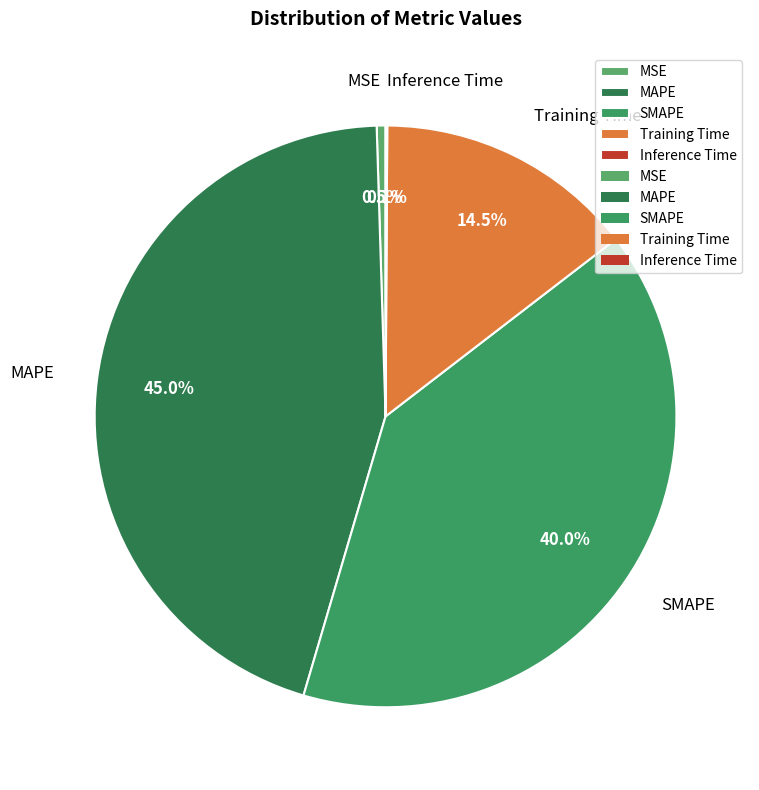

True or false: Training Time accounts for 3% of the total.

False